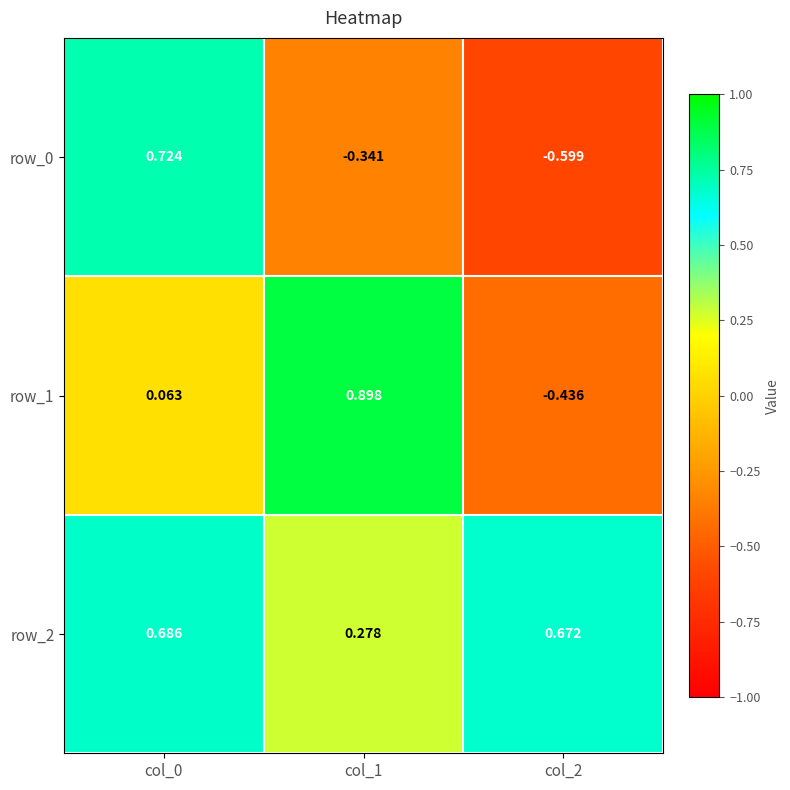

Count the number of data series in this chart.

3